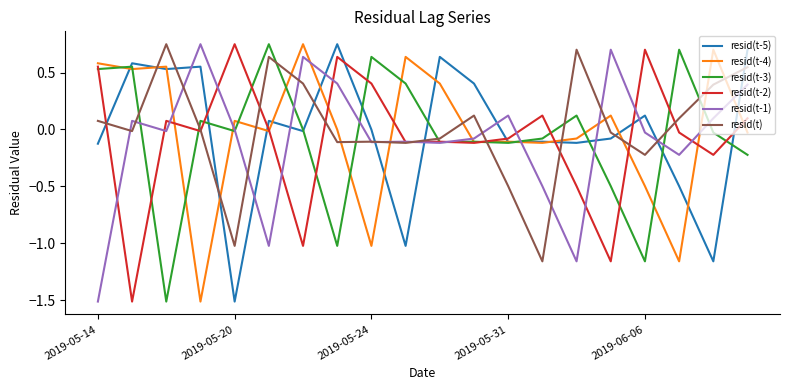

What is the minimum value shown in the chart?

-1.5